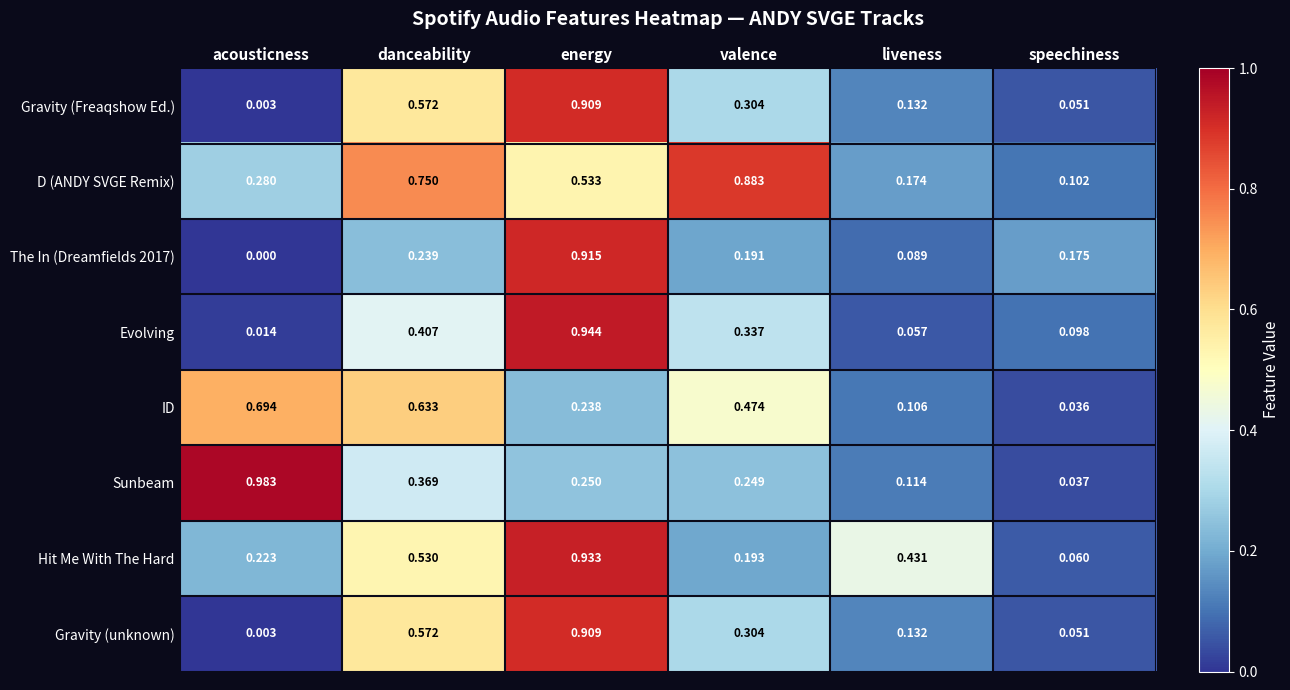

Which series changed the most between danceability and valence?

Hit Me With The Hard